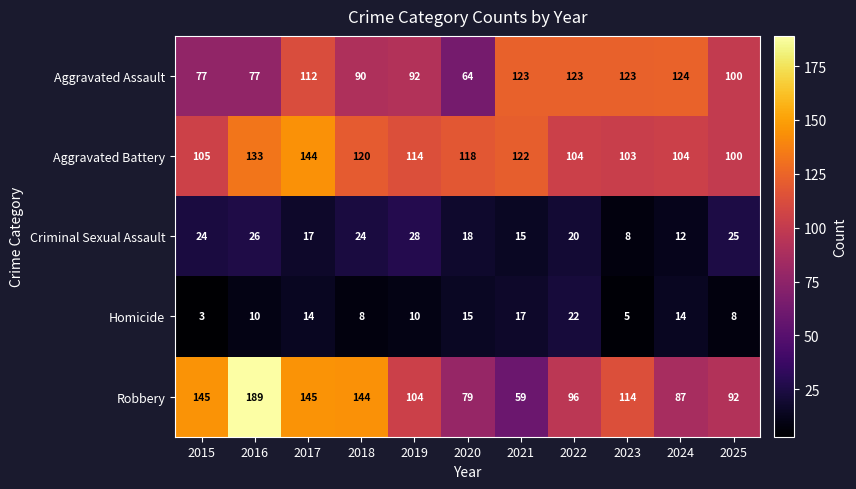

Between 2016 and 2022, which series saw the biggest shift?

Robbery